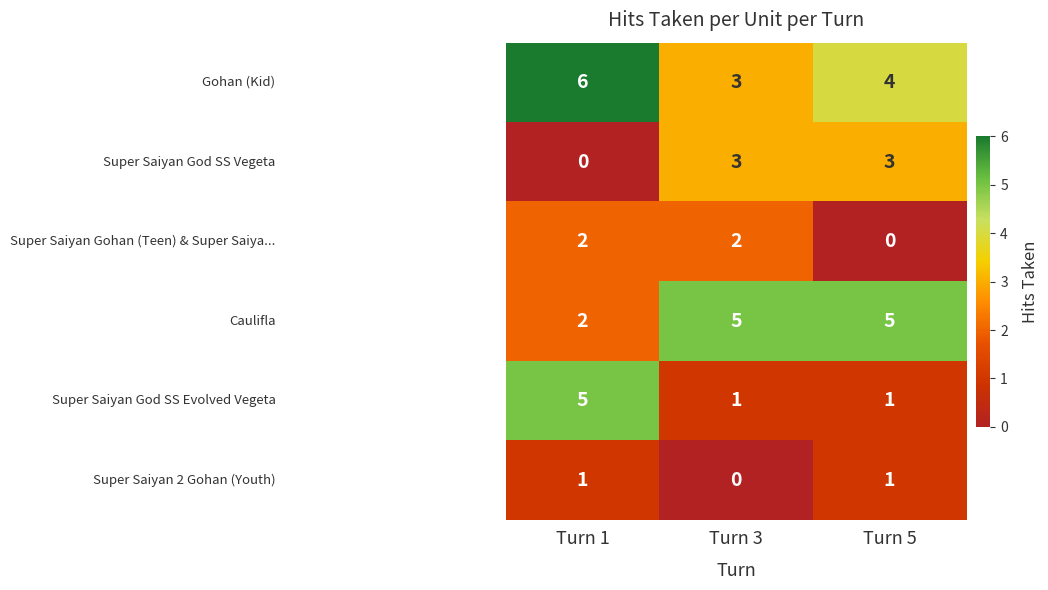

What is the total value across all series at Turn 5?

14